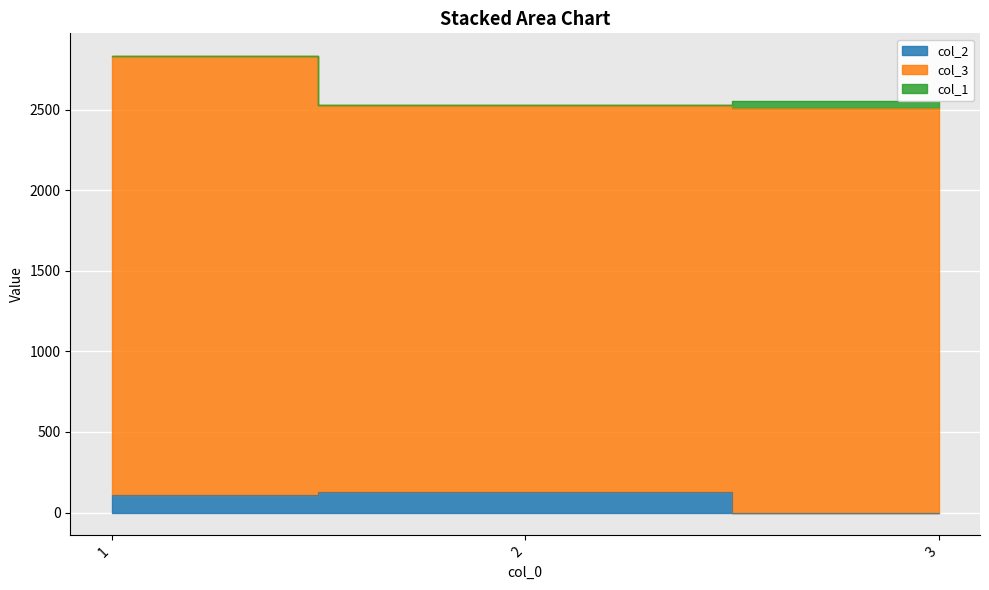

How many categories are shown in the chart?

3